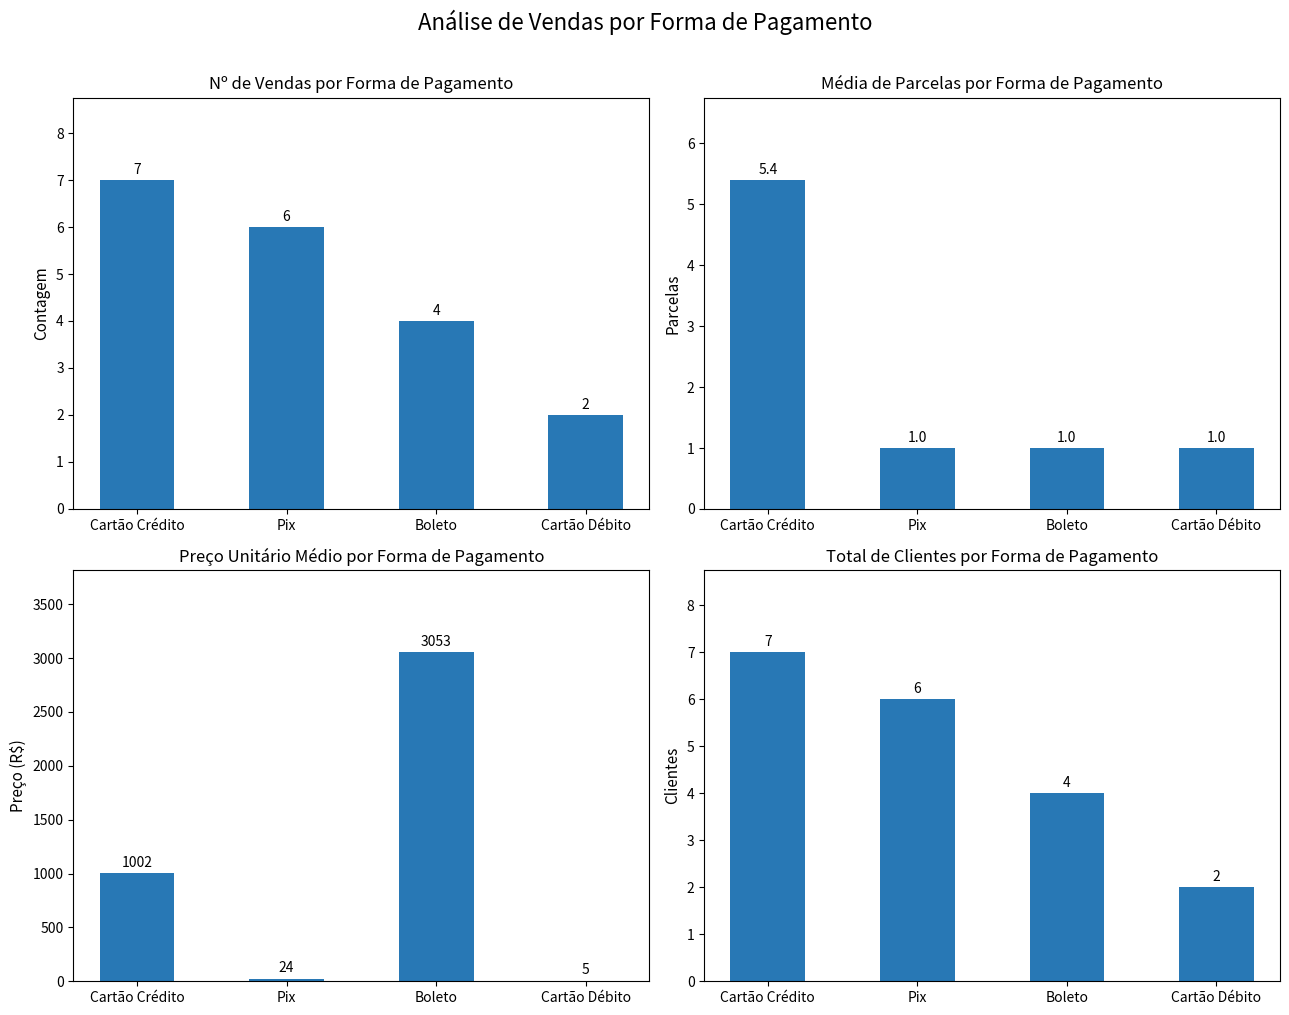

List the series in order of their peak value, highest first.

Preço Unitário Médio por Forma de Pagamento, Nº de Vendas por Forma de Pagamento, Total de Clientes por Forma de Pagamento, Média de Parcelas por Forma de Pagamento